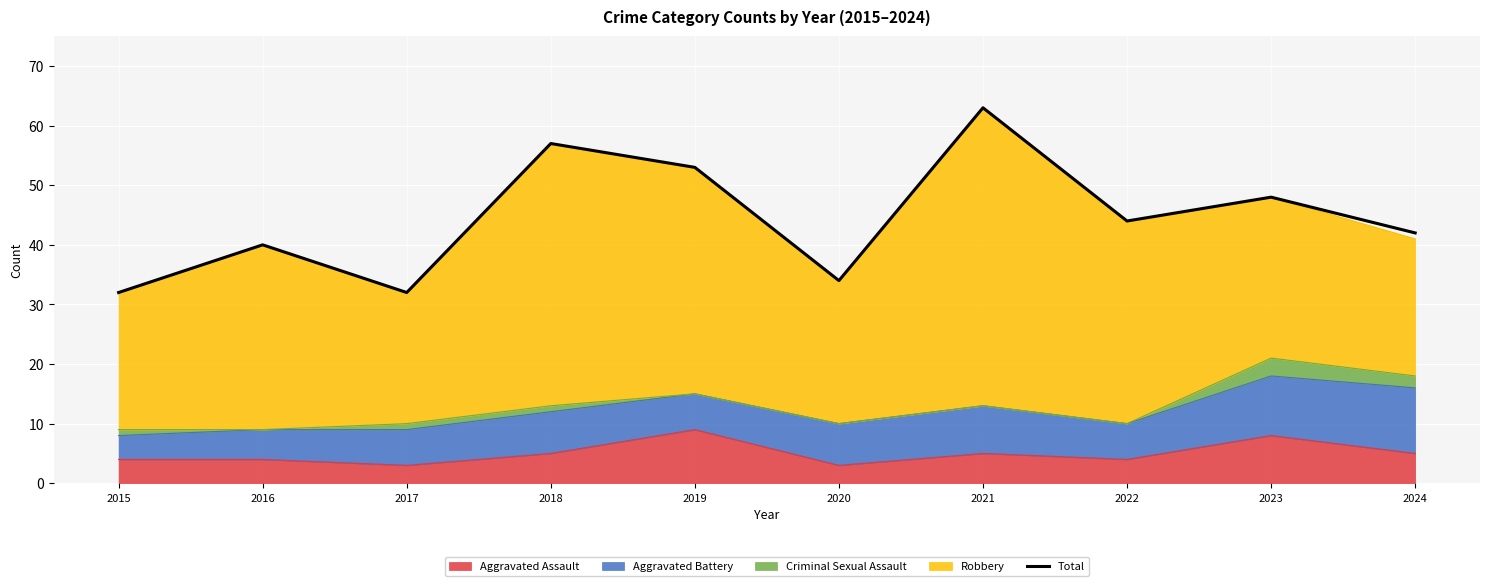

What is the difference between the values at 2015 and 2021?

31